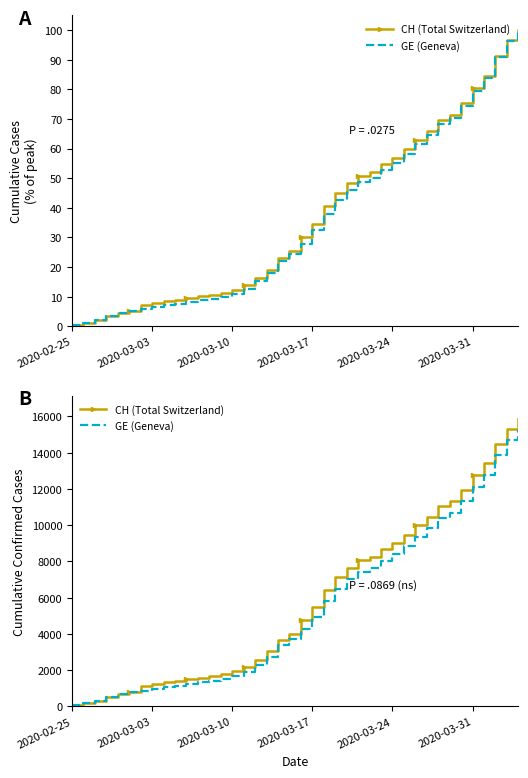

How many values in the CH (Total Switzerland) series are below 4775?

20